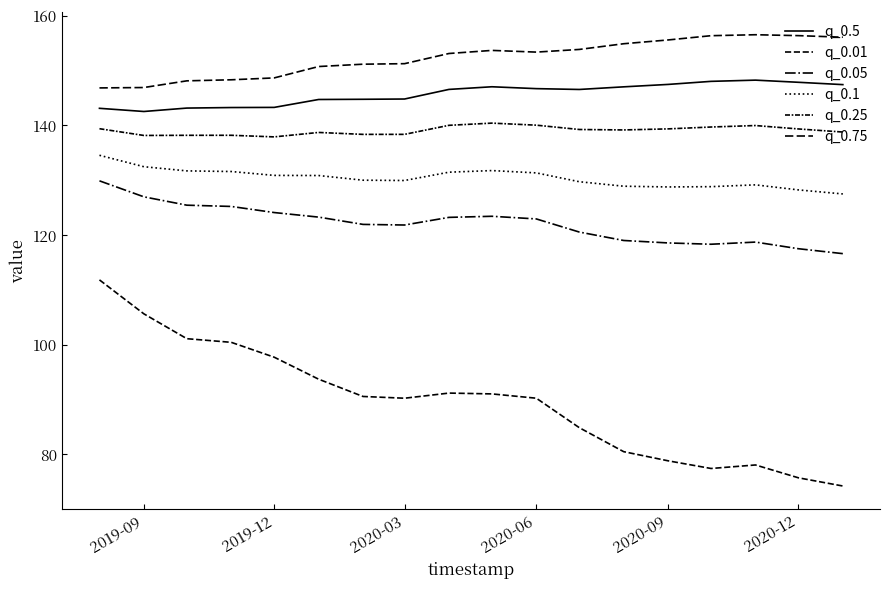

Is this an area chart (filled region under the line)?

No